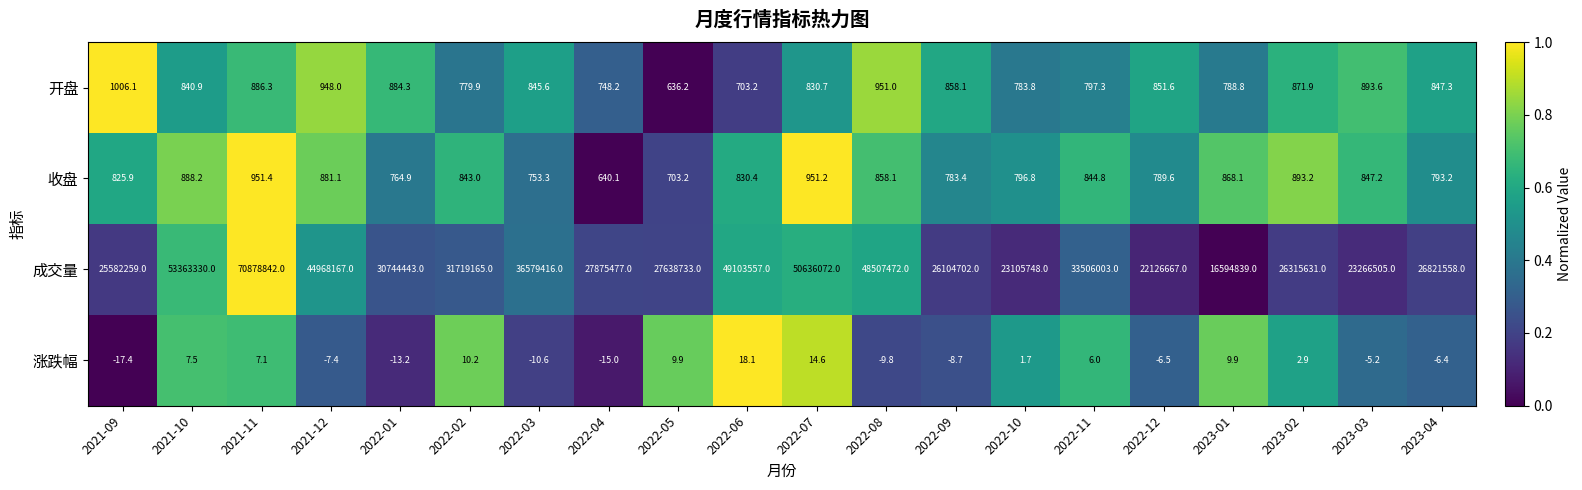

Which series has the largest range (max minus min)?

成交量